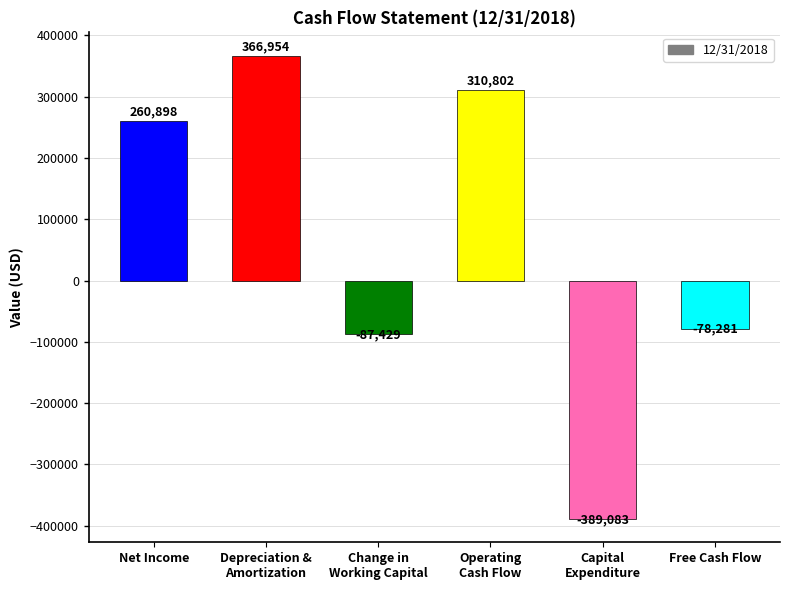

How many negative values are there?

3